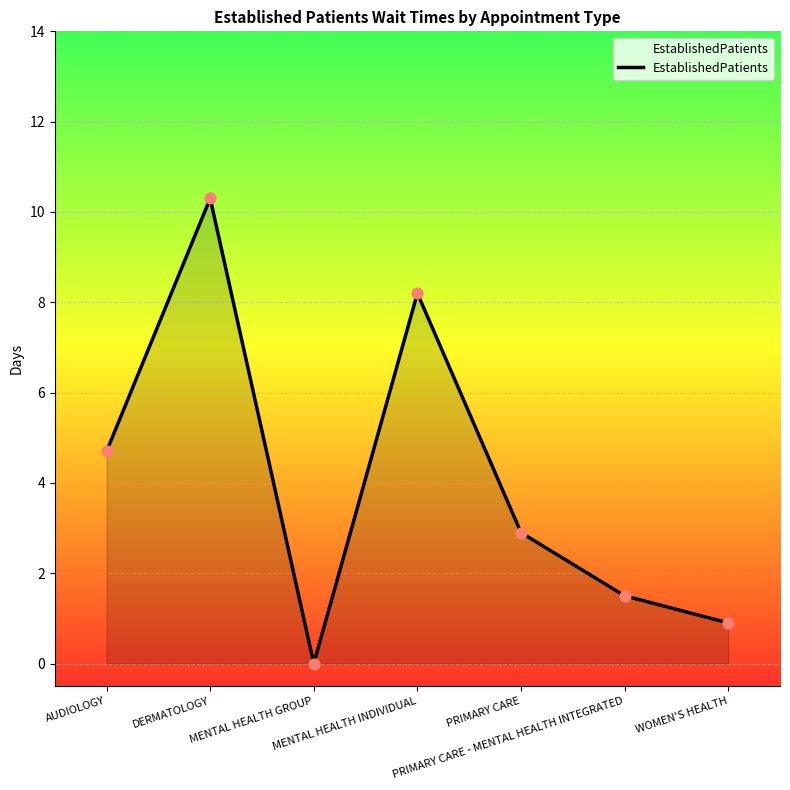

What is the ratio of the value at DERMATOLOGY to the value at PRIMARY CARE?

3.6